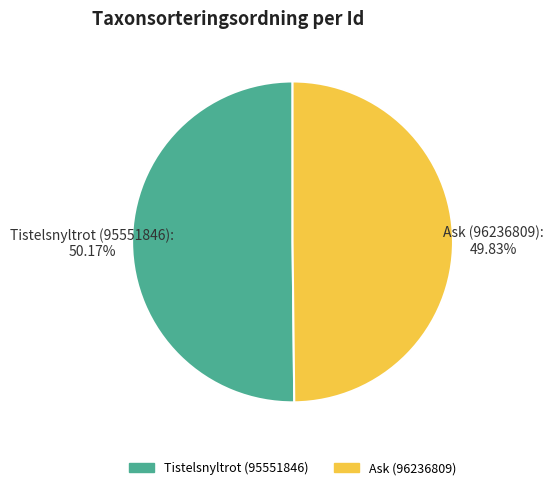

To the nearest percent, what is the combined percentage of Ask (96236809) and Tistelsnyltrot (95551846)?

100%